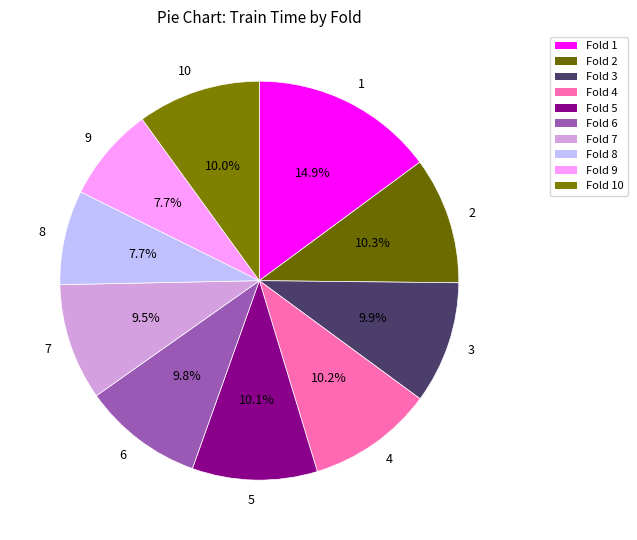

True or false: 5 accounts for 22% of the total.

False